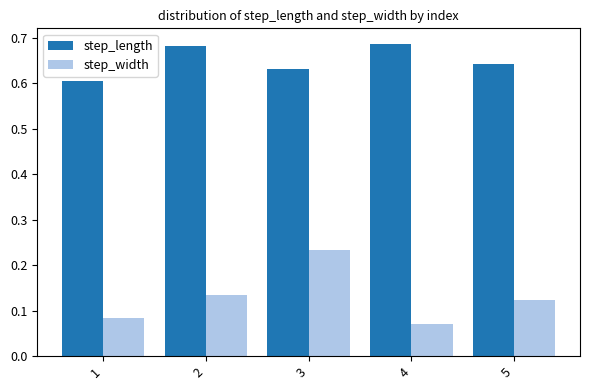

Count the step_width values in the range 0 to 1.

5